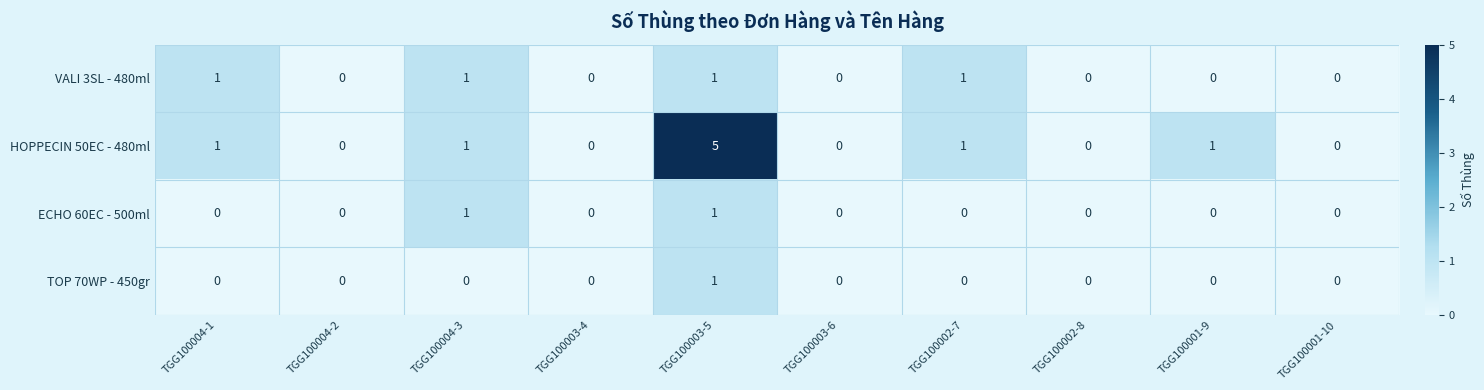

Is it true that TOP 70WP - 450gr equals 0 at TGG100004-1?

True